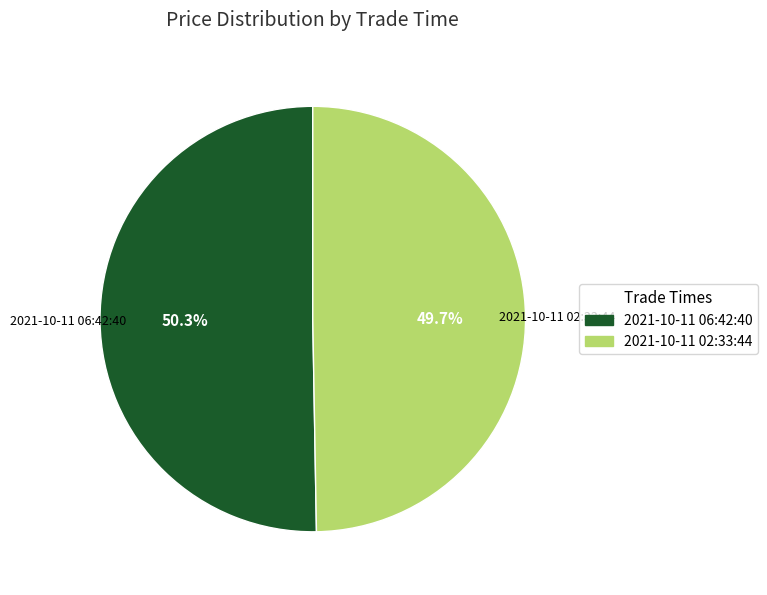

To the nearest percent, what is the average slice percentage?

50%